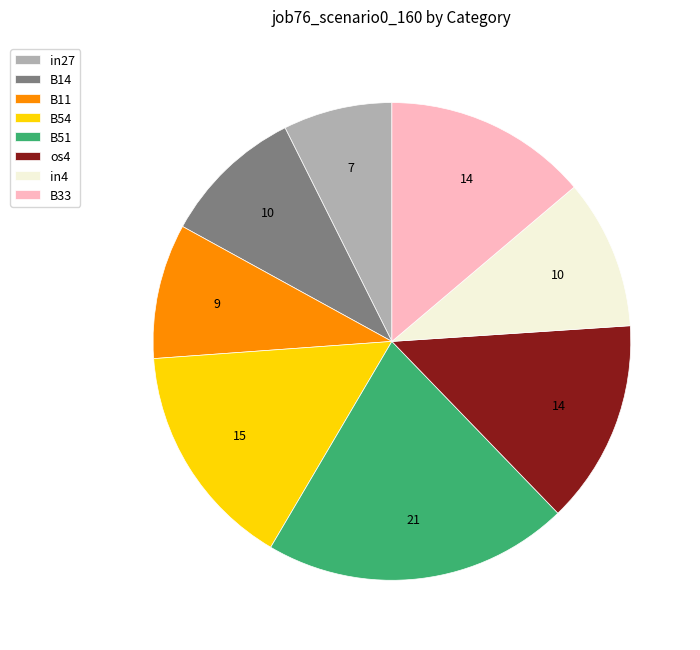

Approximately how many times larger is the value at B11 compared to os4?

0.7